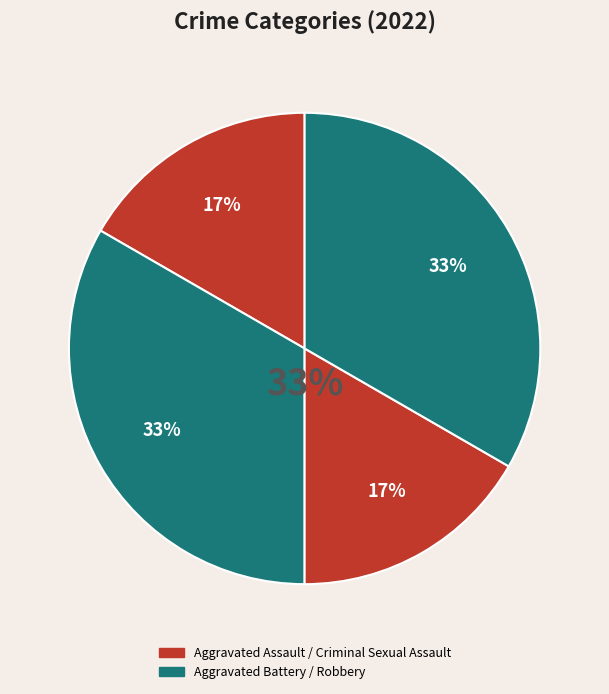

To the nearest percent, what percentage of the pie is Robbery?

33%